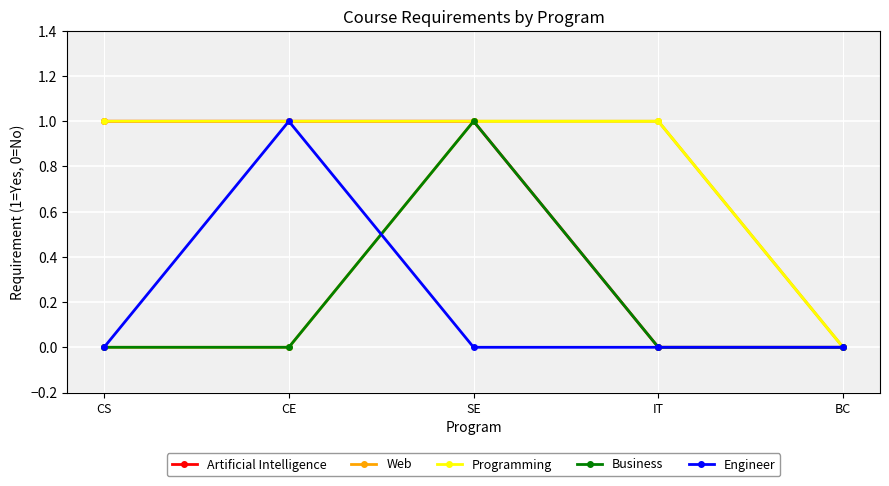

How many lines are shown in the chart?

5